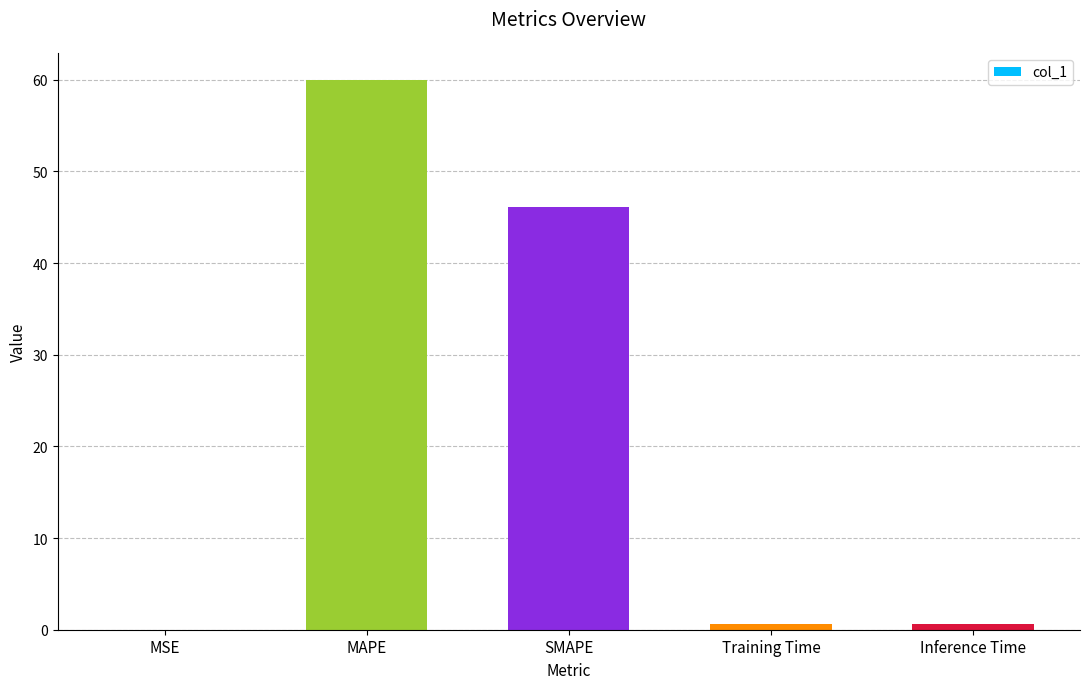

Between Training Time and SMAPE, which is larger?

SMAPE